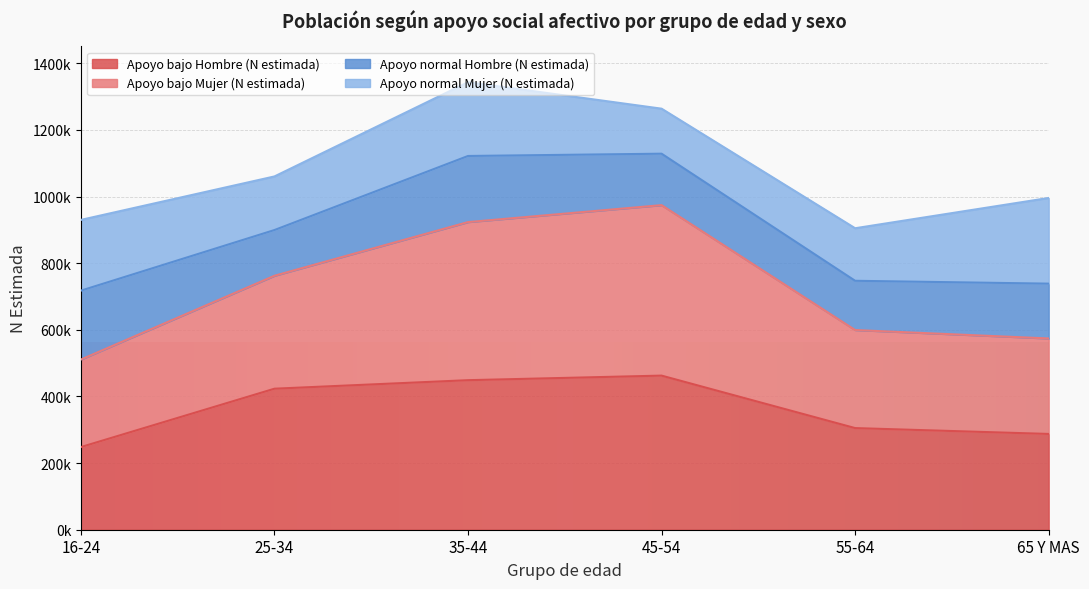

The Apoyo bajo Hombre (N estimada) series shows 423259 at 25-34. True or false?

True